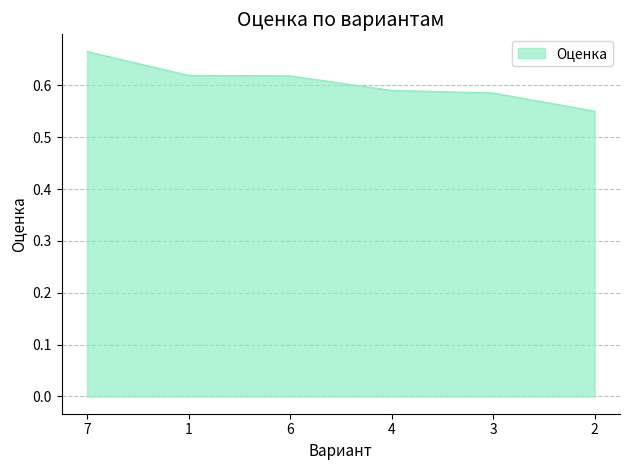

What is the sum of the values at 1 and 2?

1.2